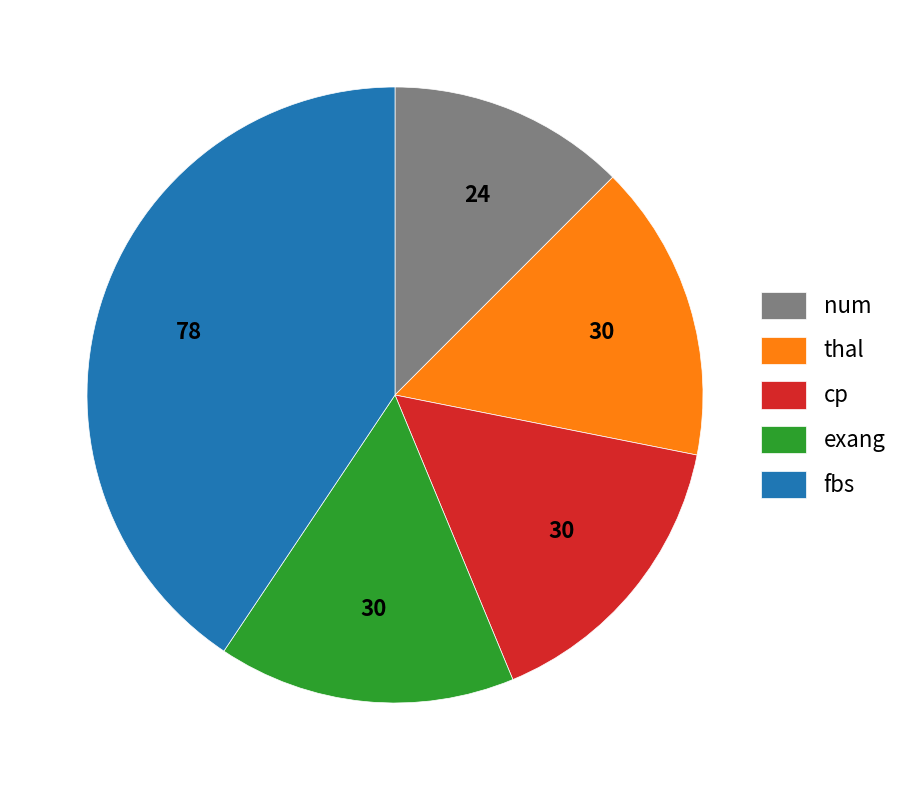

Which category has the smallest portion of the pie?

num